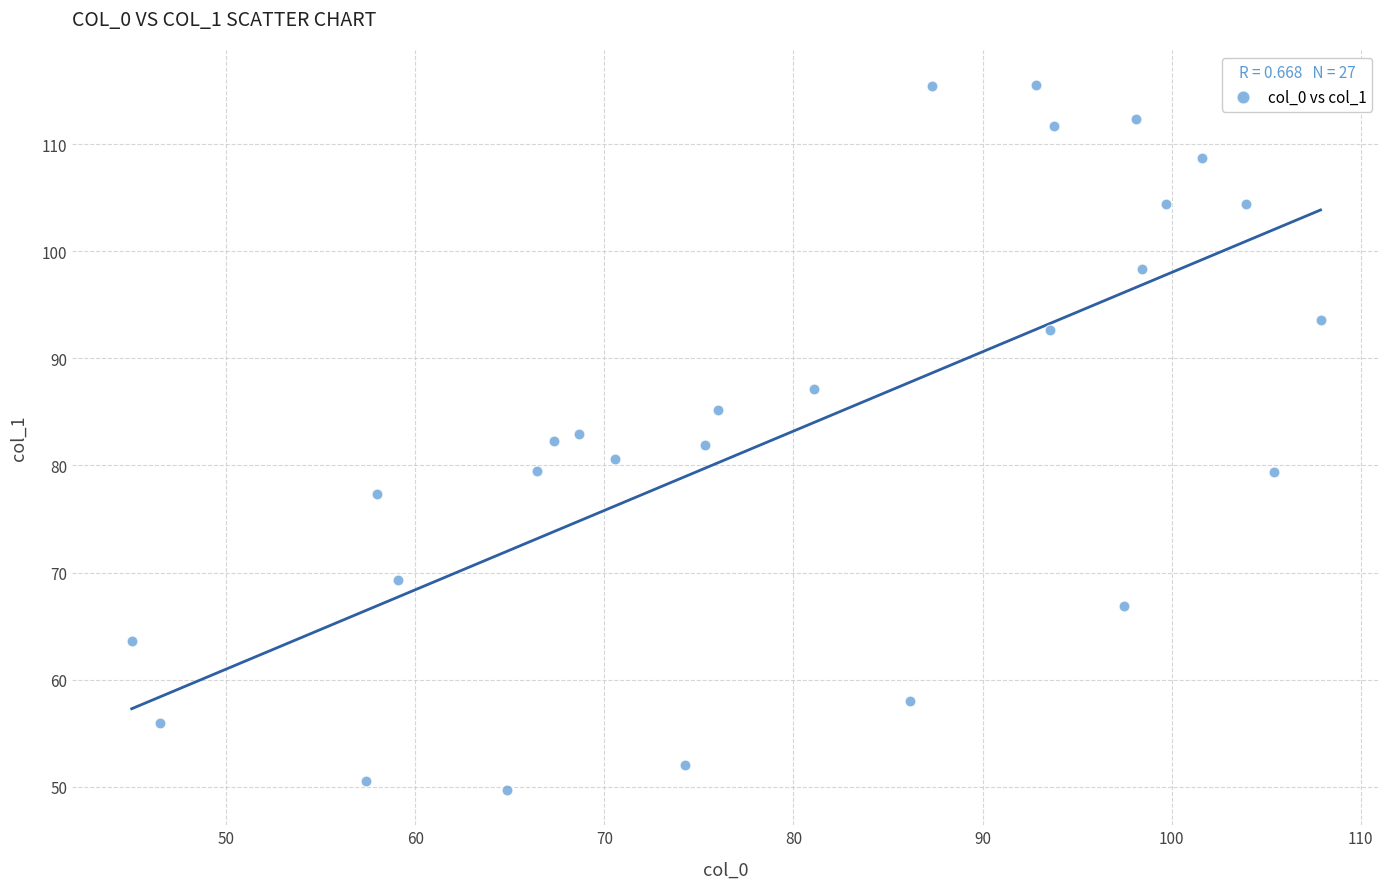

What is the range of X values (max minus min)?

62.9